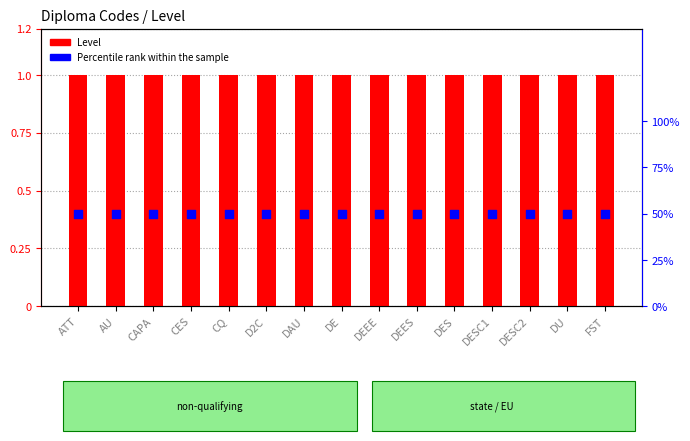

What is the total value across all series at ATT?

1.5